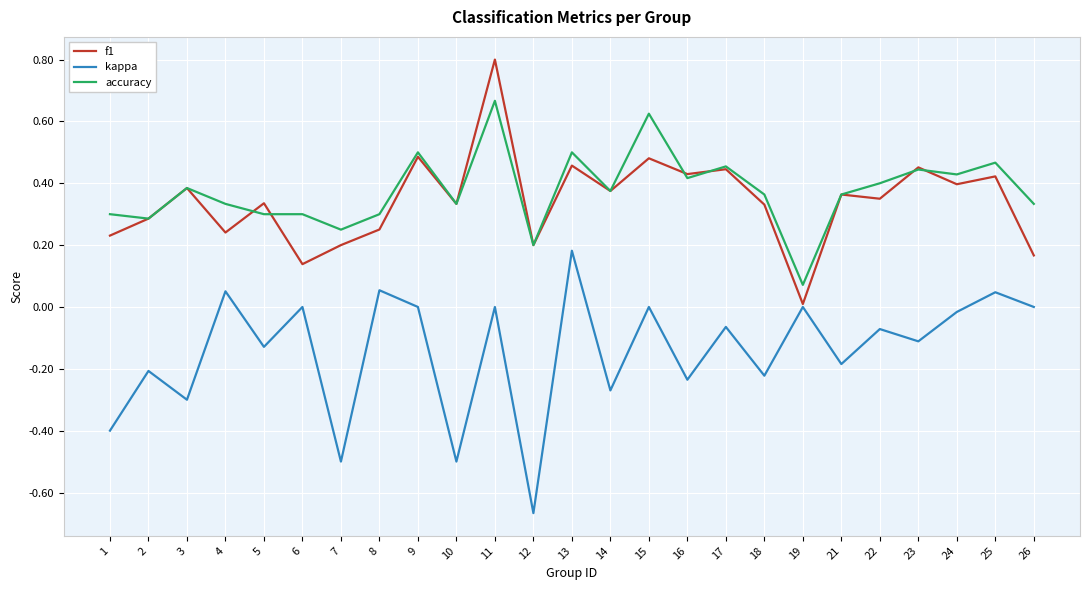

True or false: accuracy and kappa cross at least once.

False